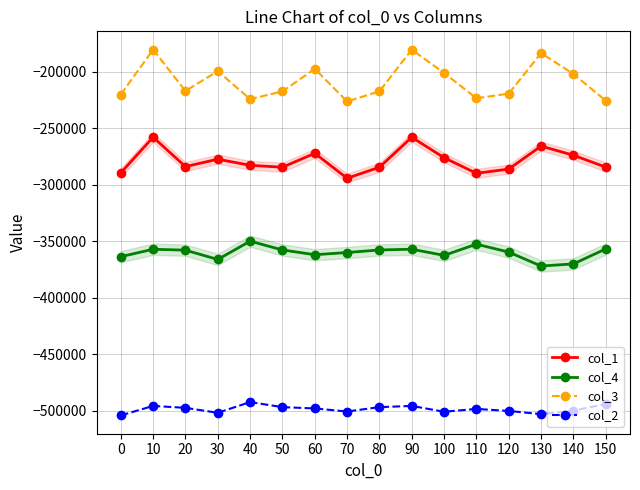

What are all the series names shown in the legend?

col_1, col_4, col_3, col_2